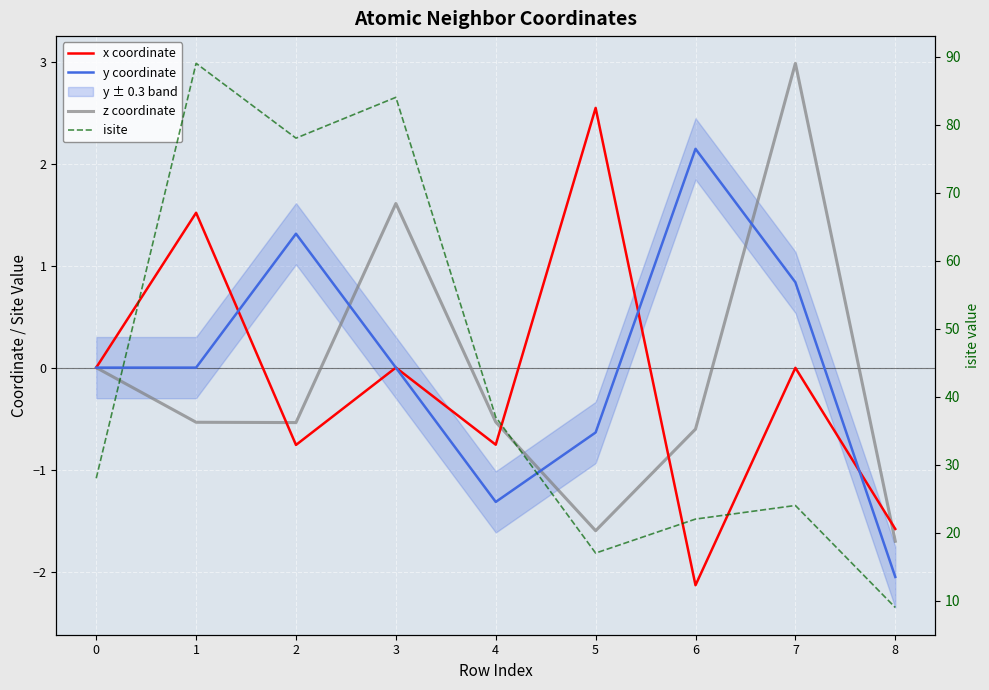

True or false: z coordinate has a value of 0.0 at 0.

True